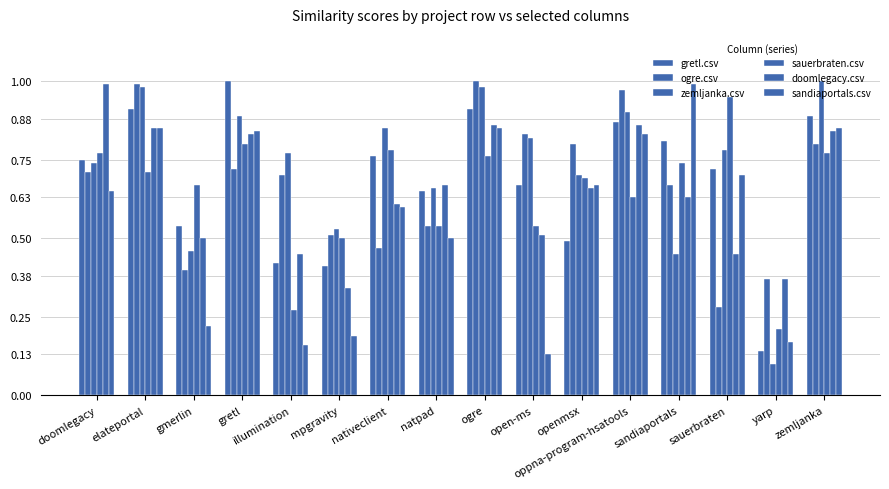

What is the label of the 9th bar from the left?

ogre